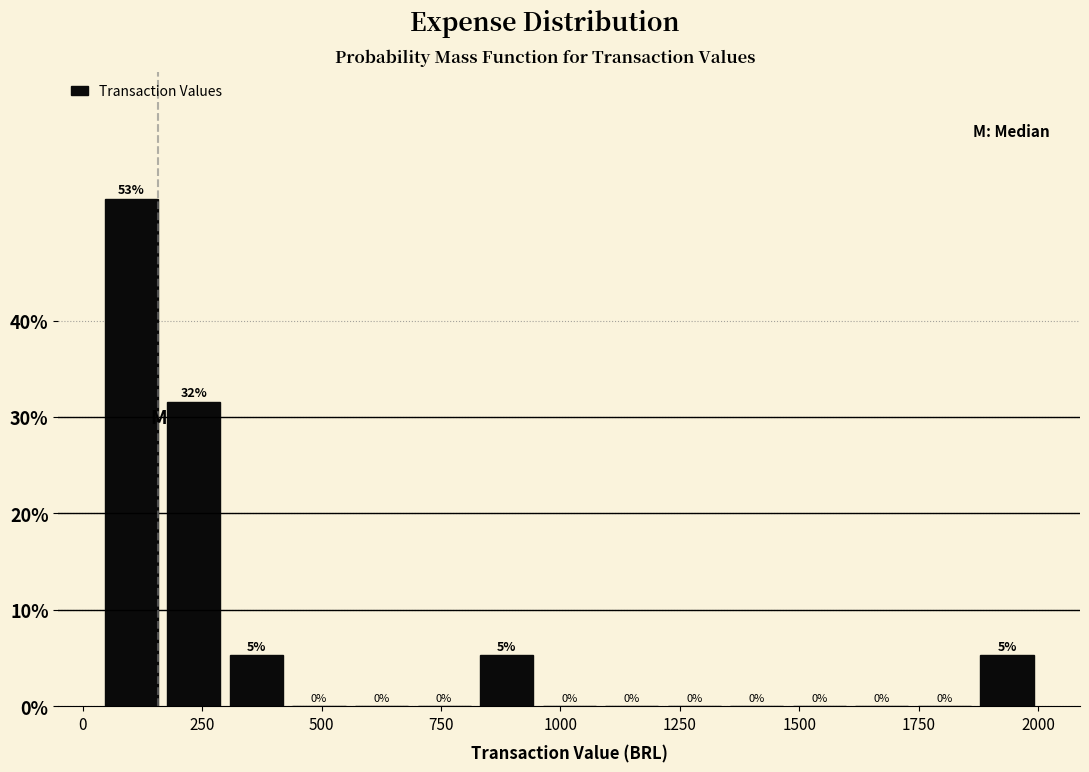

Read against the x-axis, roughly where is the centre of the tallest bar?

100